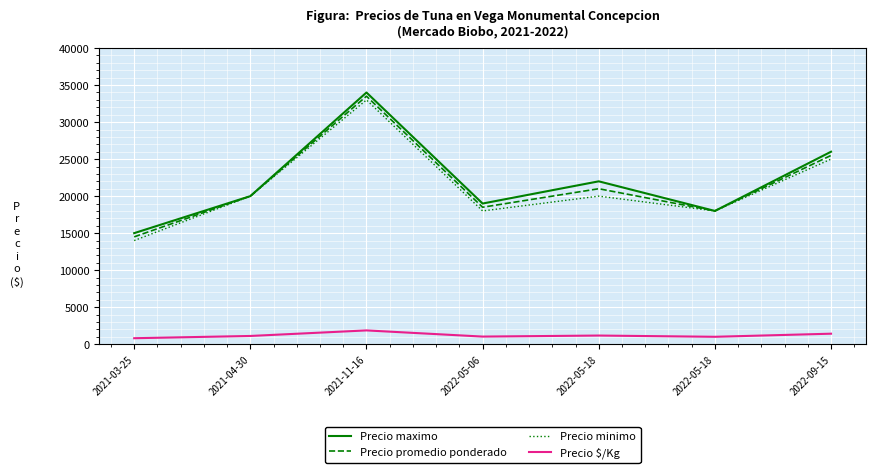

Rank the categories by Precio $/Kg value from lowest to highest.

2021-03-25, 2022-05-18, 2022-05-06, 2021-04-30, 2022-05-18, 2022-09-15, 2021-11-16